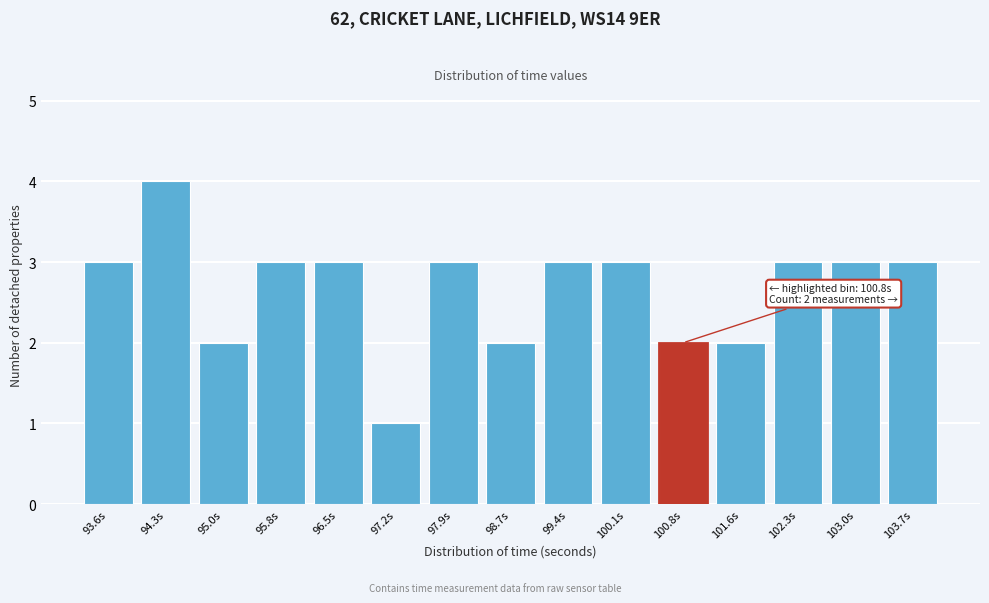

Reading left to right, extract all data points from this chart.

93.6s=3	94.3s=4	95.0s=2	95.8s=3	96.5s=3	97.2s=1	97.9s=3	98.7s=2	99.4s=3	100.1s=3	100.8s=2	101.6s=2	102.3s=3	103.0s=3	103.7s=3